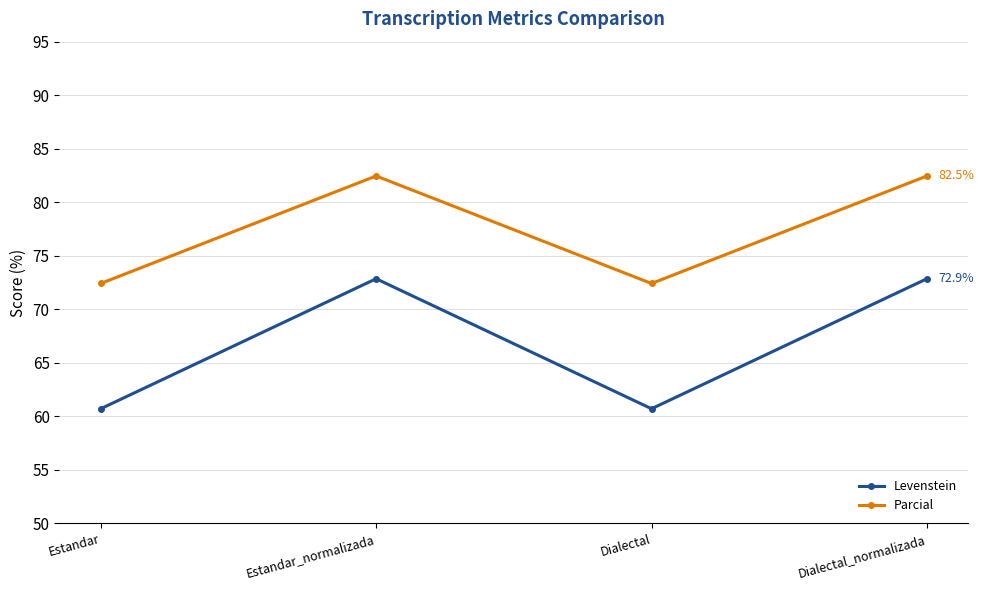

In Levenstein, how many points are higher than both neighbors (excluding endpoints)?

1